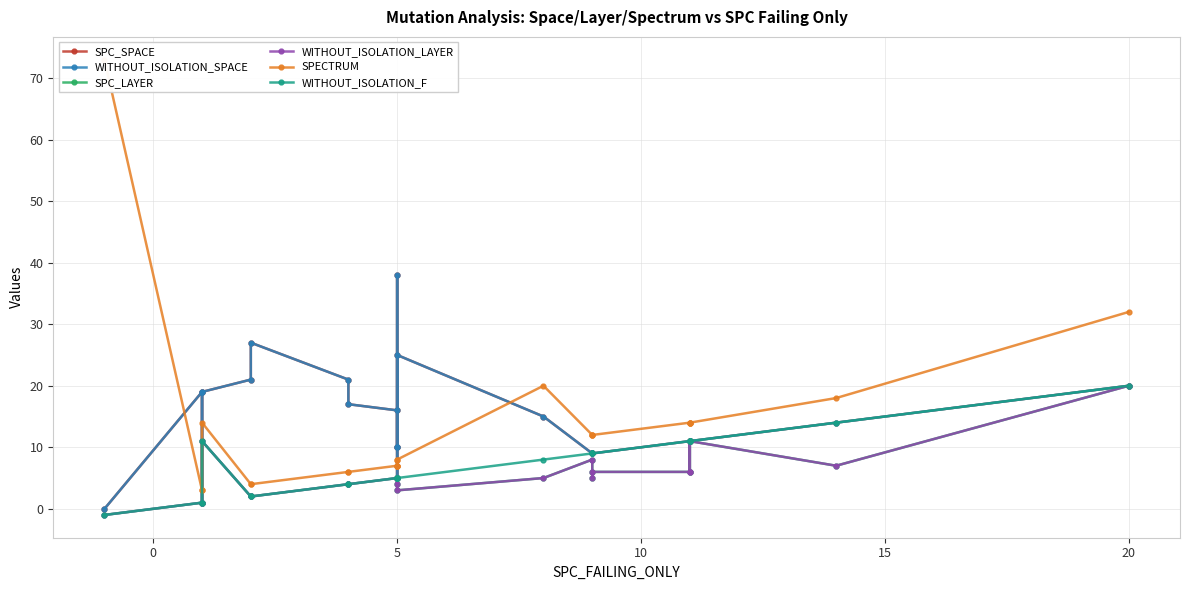

After their last crossing, which series has the higher values: SPECTRUM or SPC_SPACE?

SPECTRUM